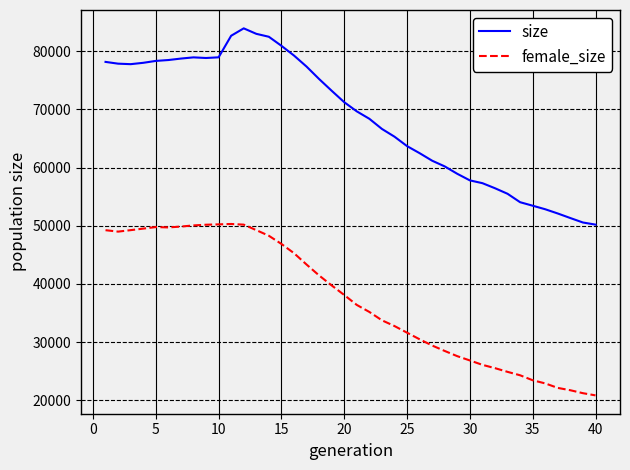

True or false: female_size and size cross at least once.

False